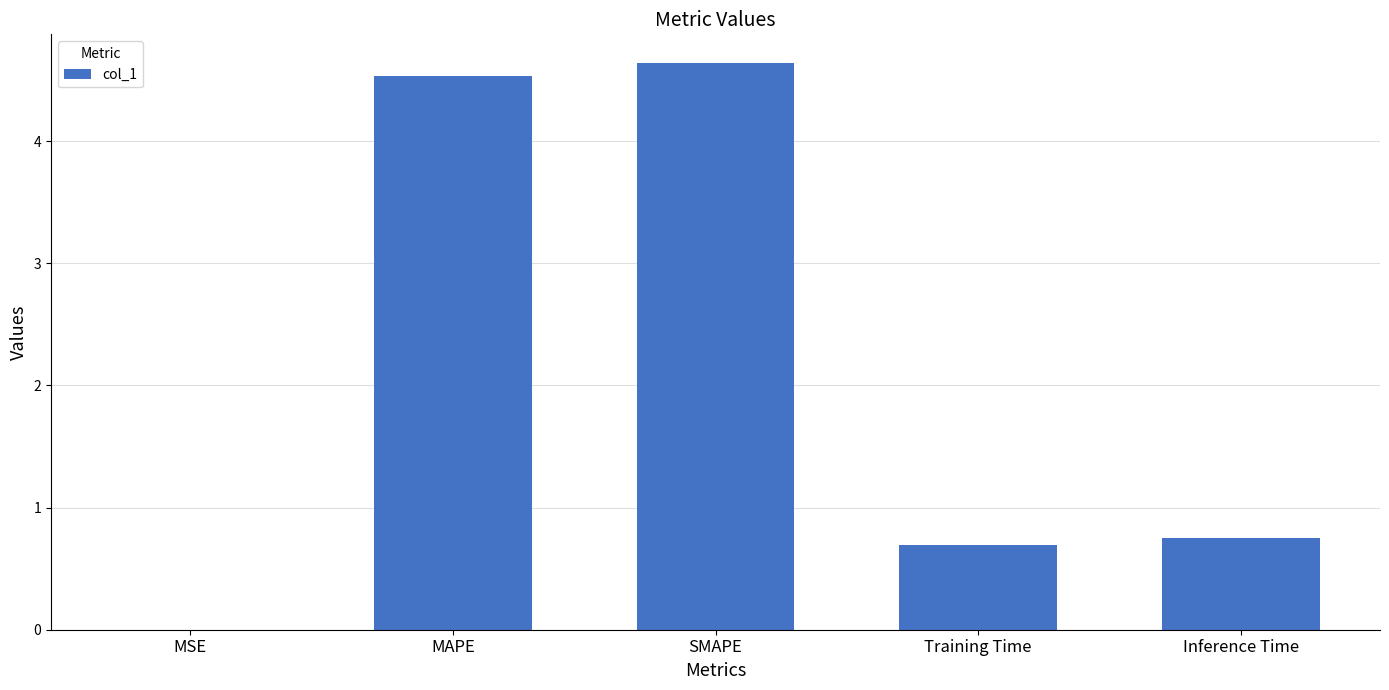

What is the sum of all values?

10.6